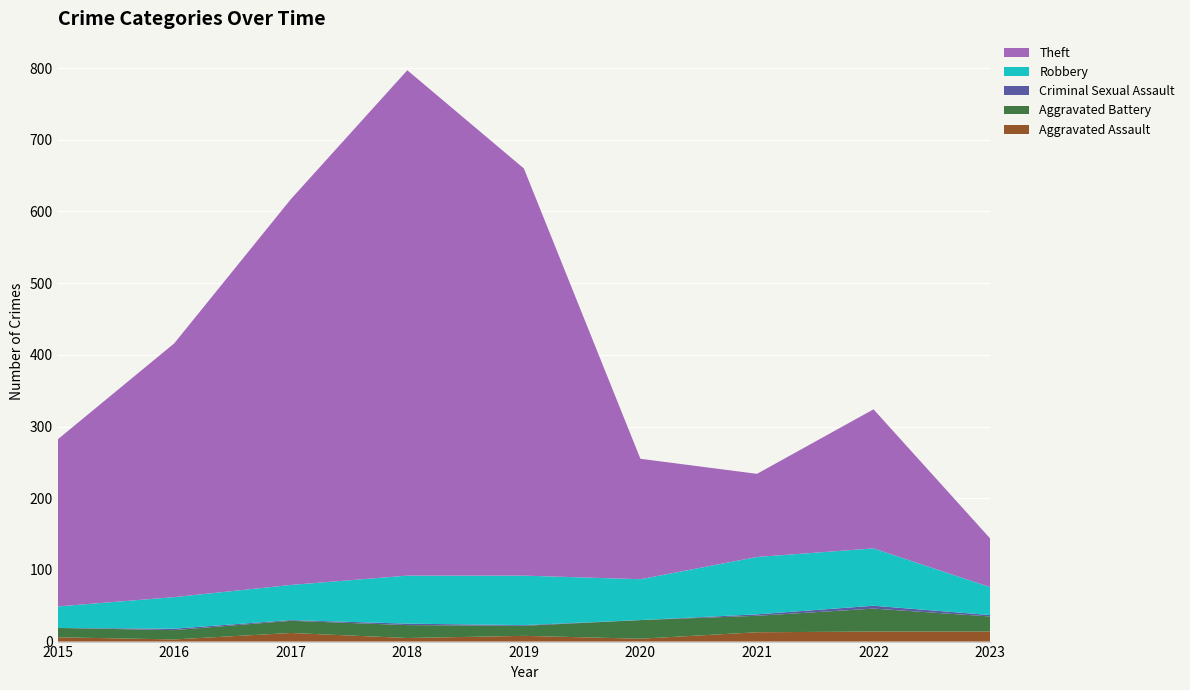

Reading left to right, list all the values displayed in this chart.

Aggravated Assault: 6	3	12	5	8	4	13	14	14
Aggravated Battery: 13	13	17	18	14	26	23	32	21
Criminal Sexual Assault: 0	2	1	2	1	0	2	4	2
Robbery: 30	44	49	67	69	57	80	80	39
Theft: 233	354	538	705	568	168	116	194	68